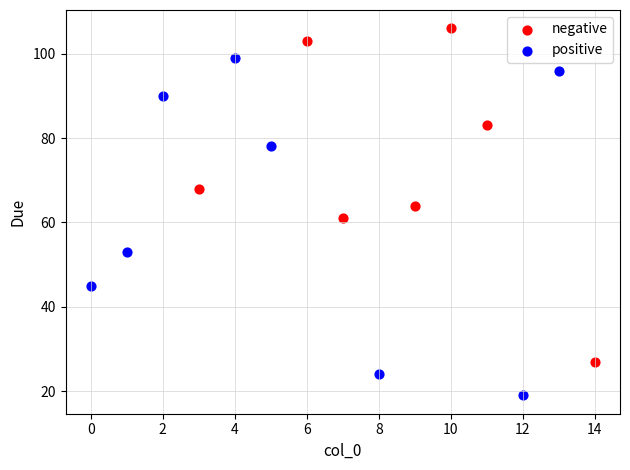

What are all the series names shown in the legend?

negative, positive